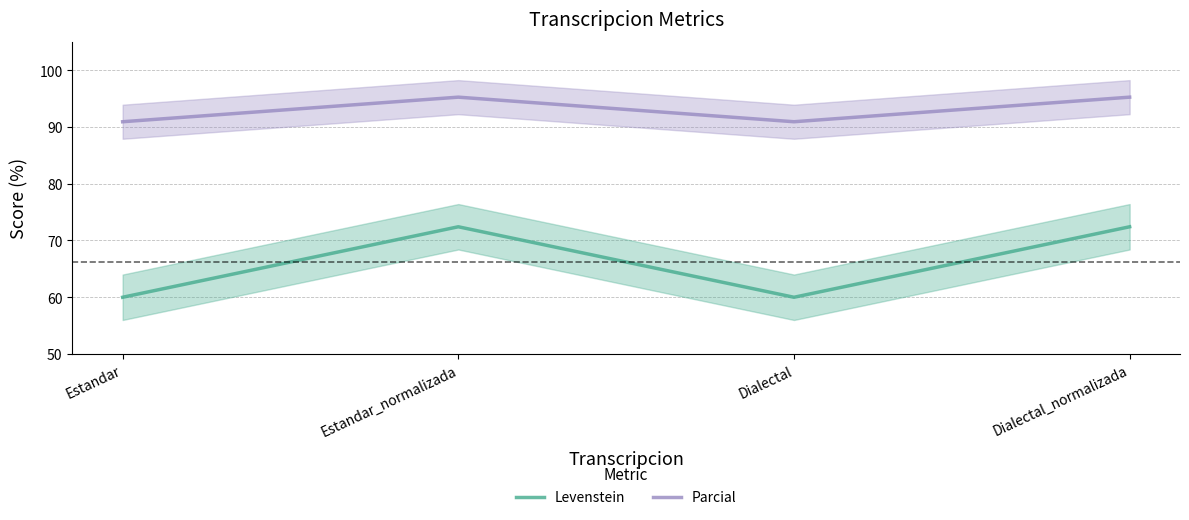

What is the difference between the second highest and second lowest values in the Levenstein series?

12.4